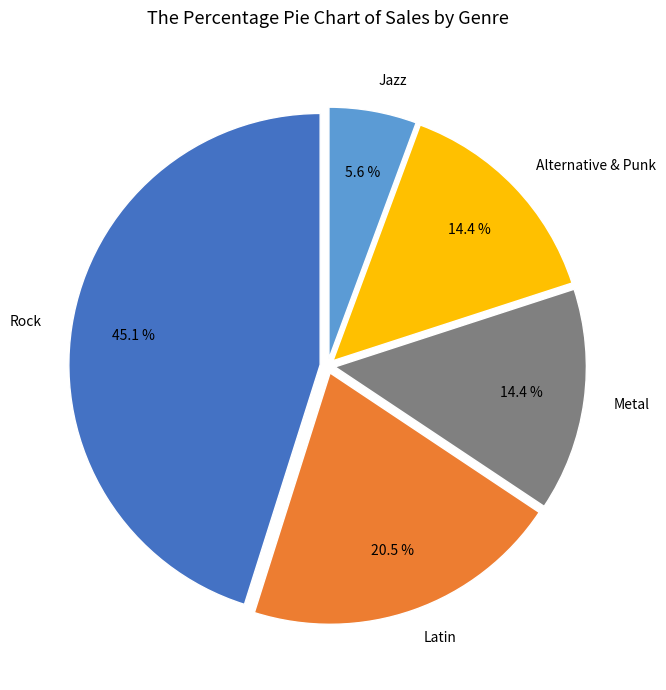

Does any single category account for the majority?

No